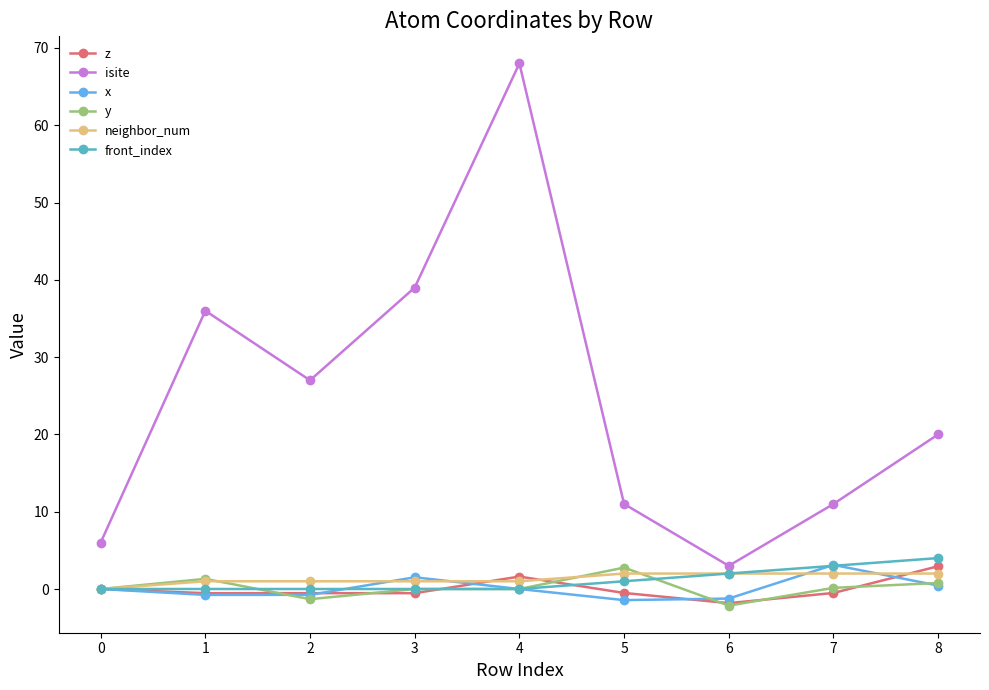

At which category is the sum across all series the highest?

4